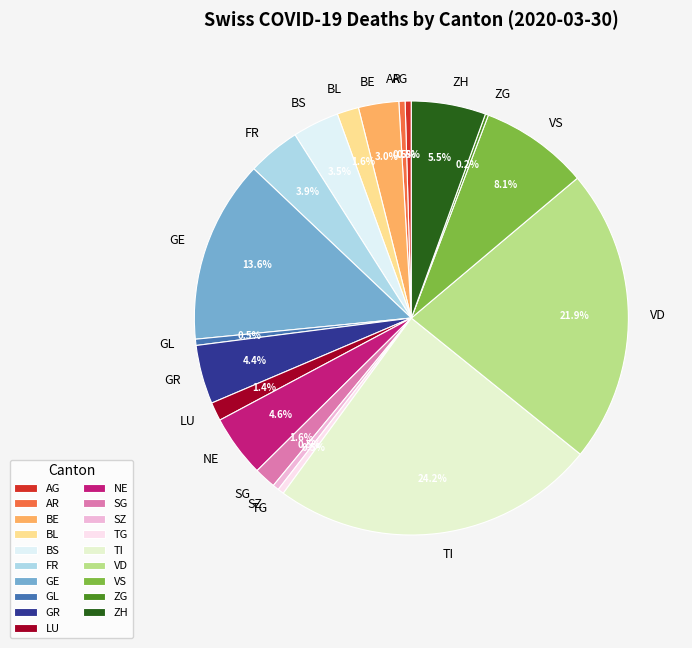

Is the sum of BS and TI greater than half?

No